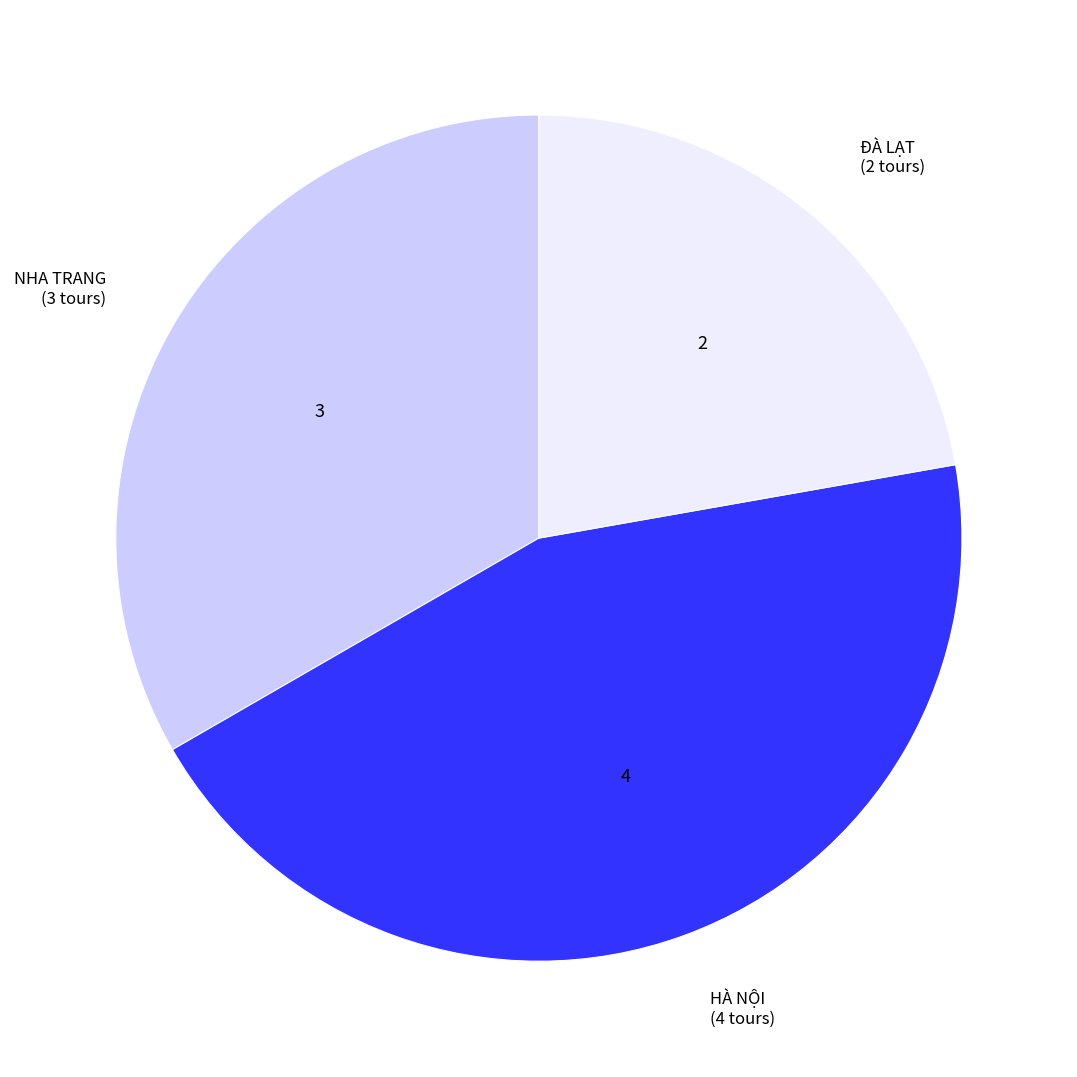

Which slice is the smallest?

ĐÀ LẠT (2 tours)